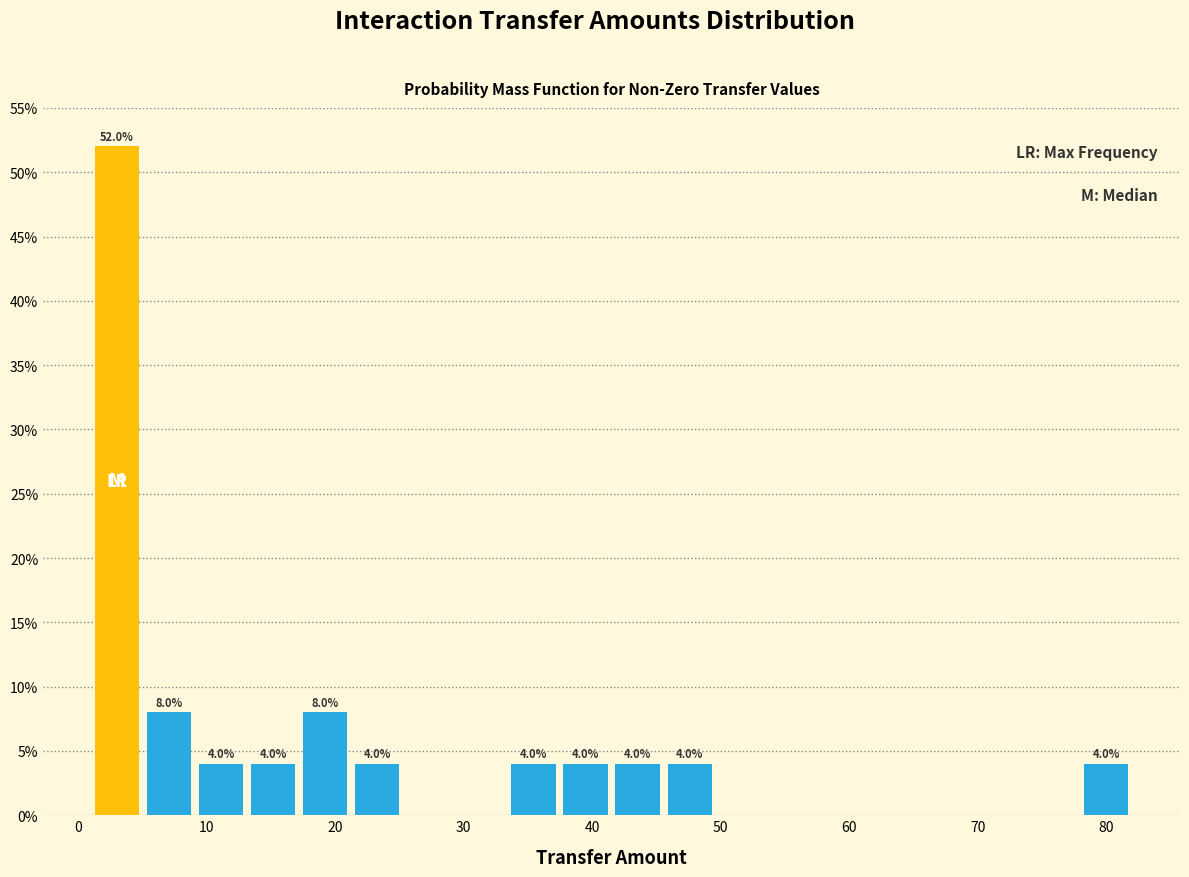

Over which range of the x-axis is the bar tallest?

1 to 5